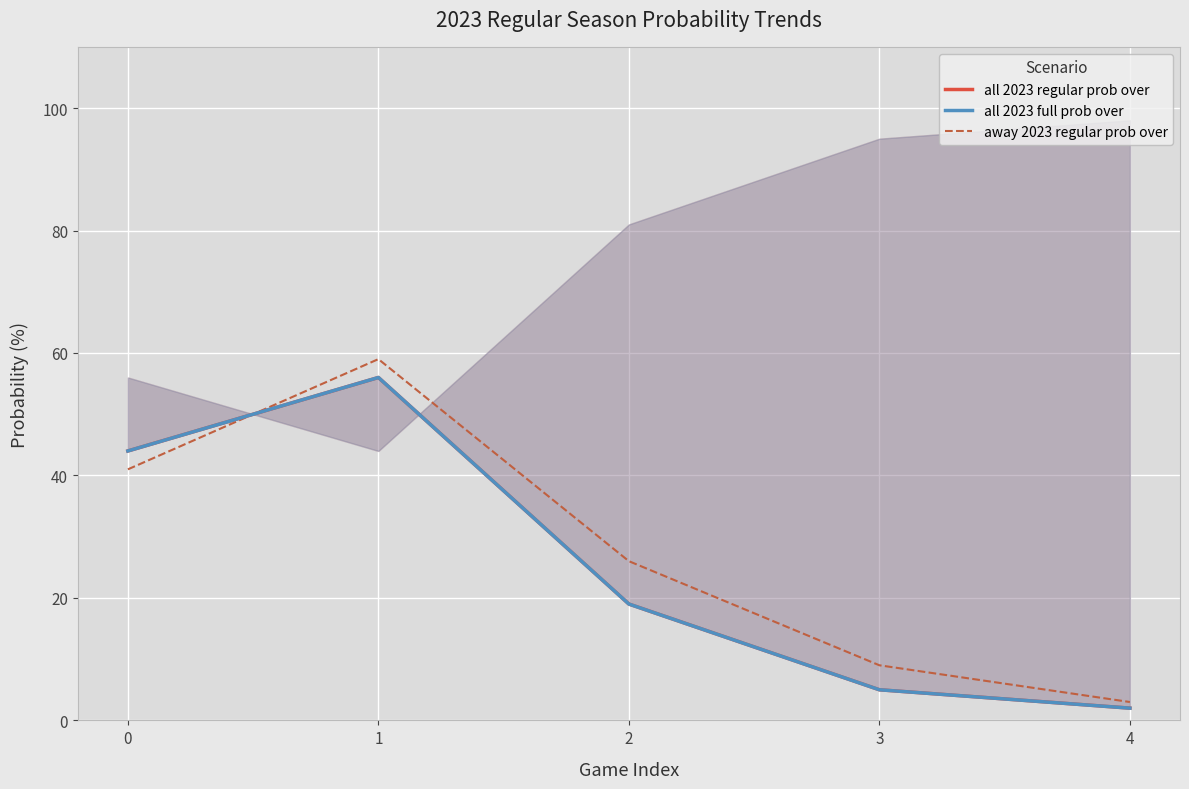

Which category has the highest value in the all 2023 regular prob over series?

1